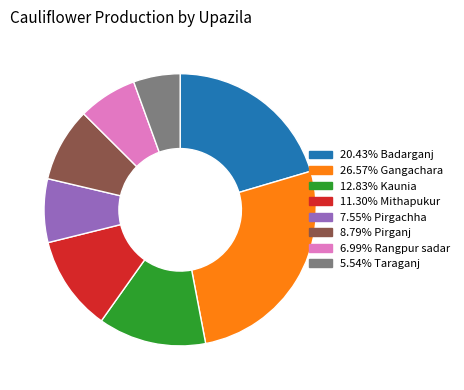

Is there any slice that represents more than half of the pie?

No